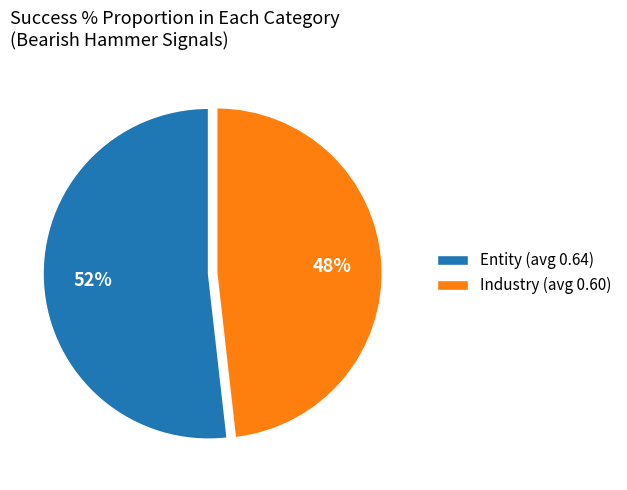

What is the largest slice in the pie chart?

Entity (avg 0.64)